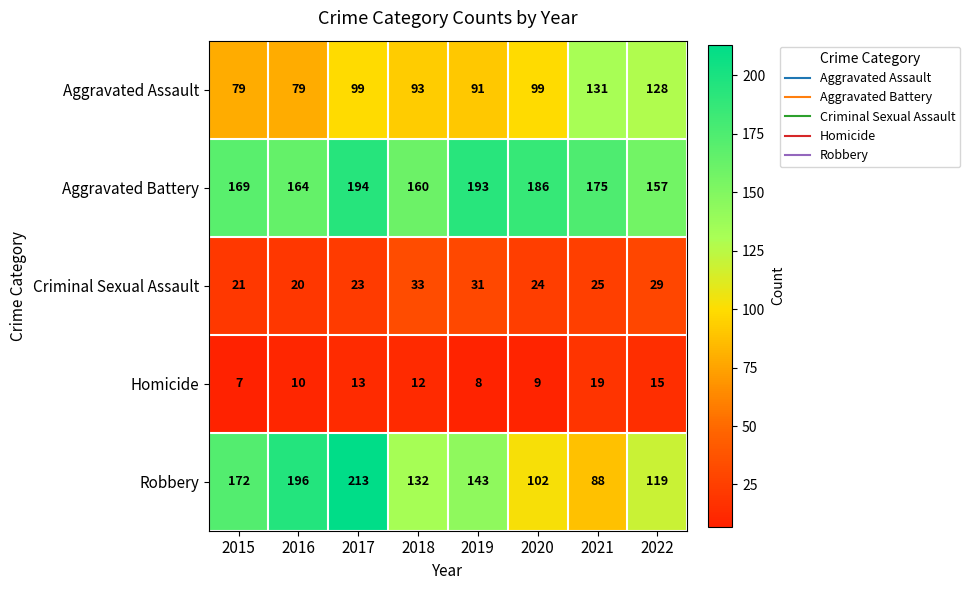

What is the sum of all Aggravated Assault values?

799